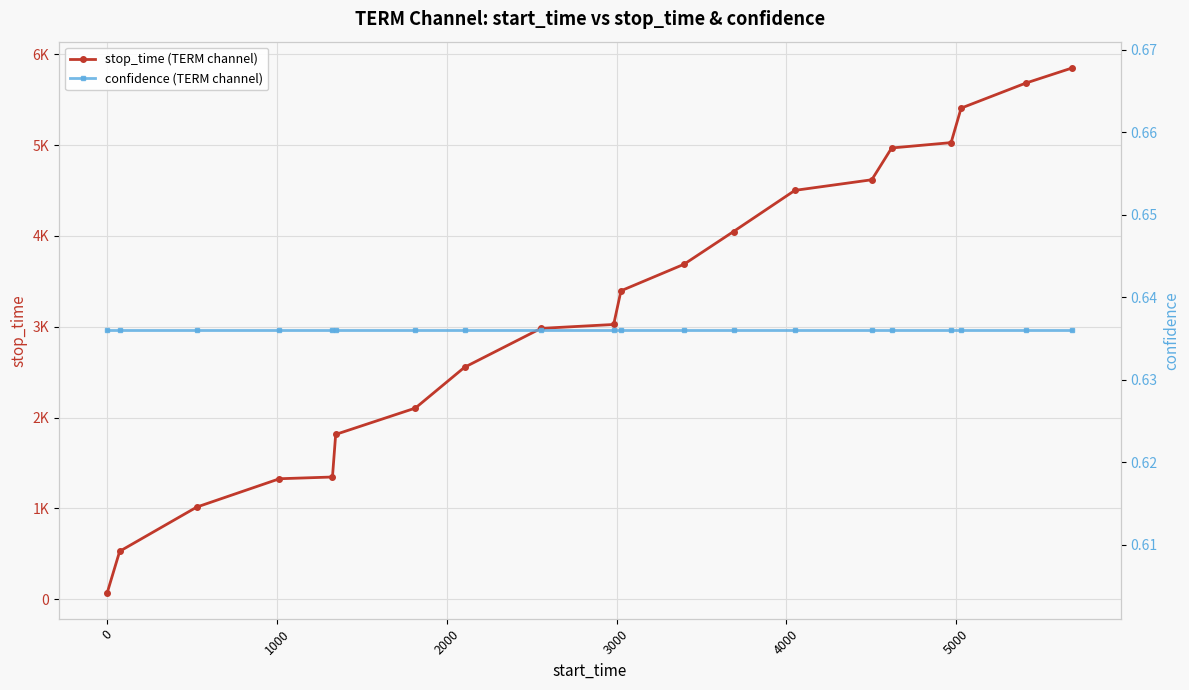

The value of confidence (TERM channel) at 11 is 0.3. True or false?

False